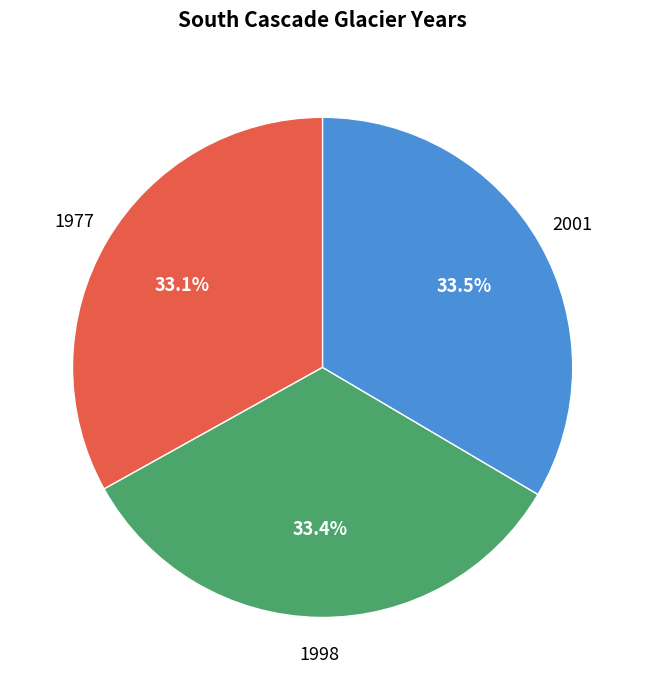

Does 1977 account for over 50% of the chart?

No